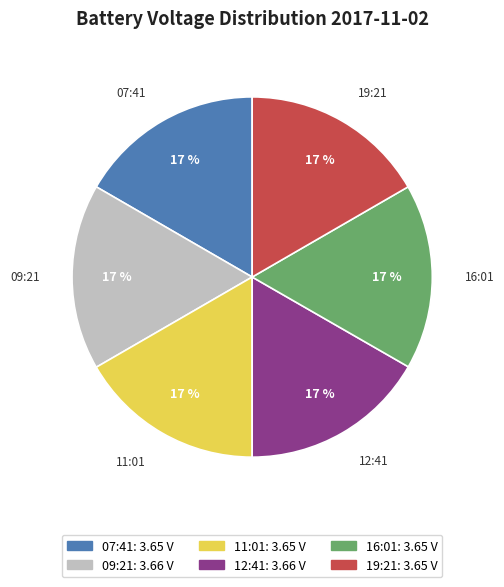

To the nearest percent, what is the combined percentage of 12:41 and 11:01?

33%